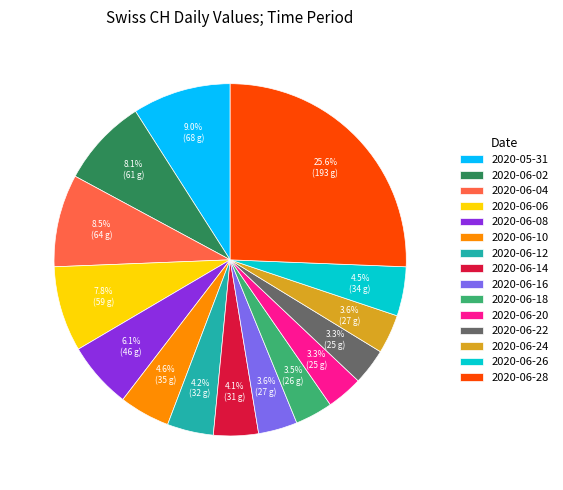

Is 2020-06-26 the majority of the pie?

No